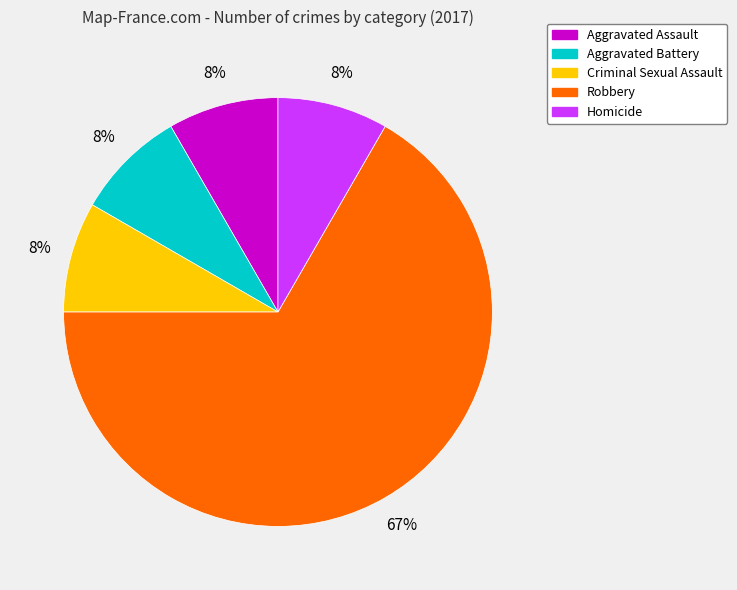

To the nearest percent, what is the average slice percentage?

20%